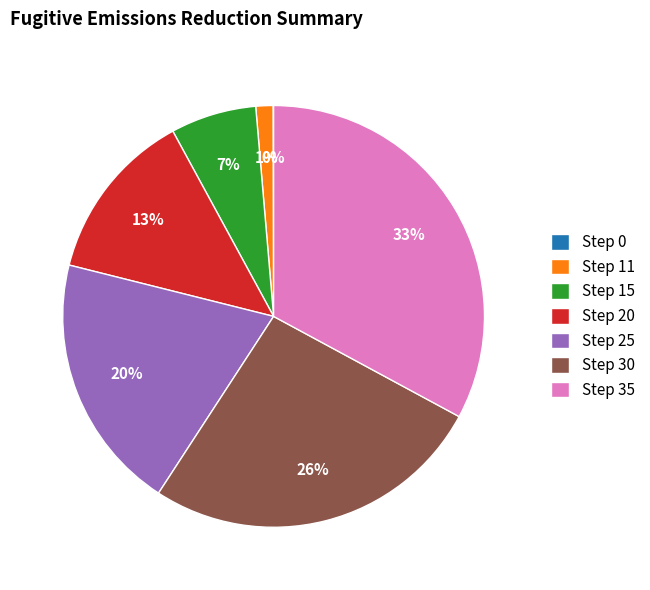

What is the largest slice in the pie chart?

Step 35